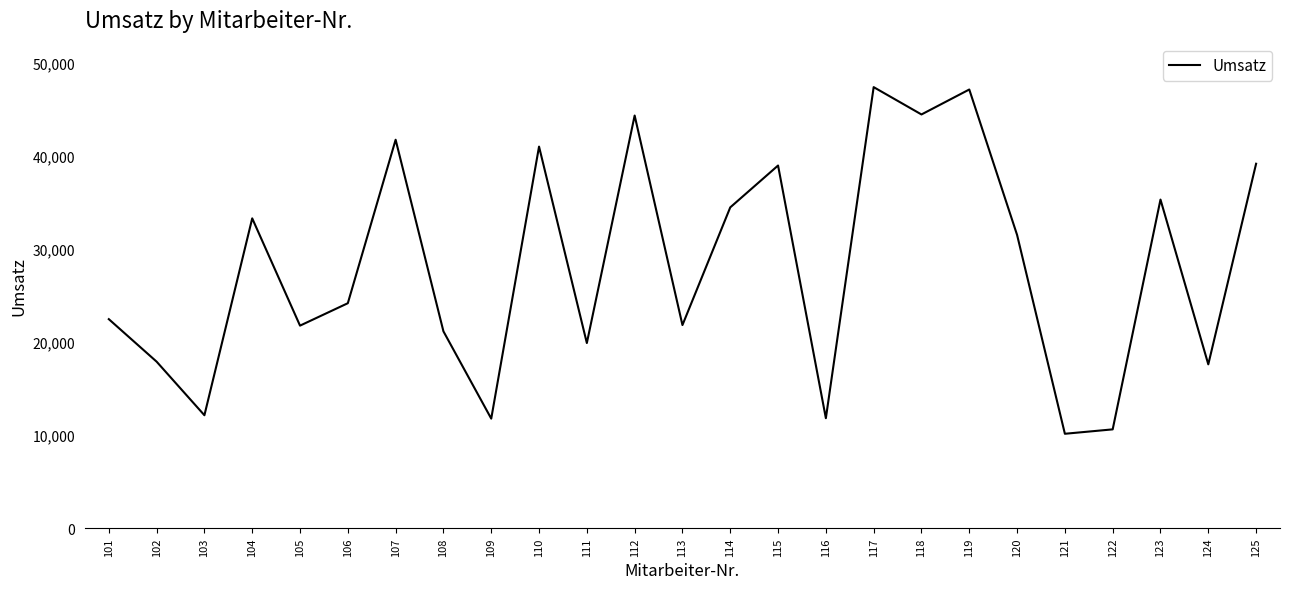

What is the difference between the second highest and second lowest values?

36482